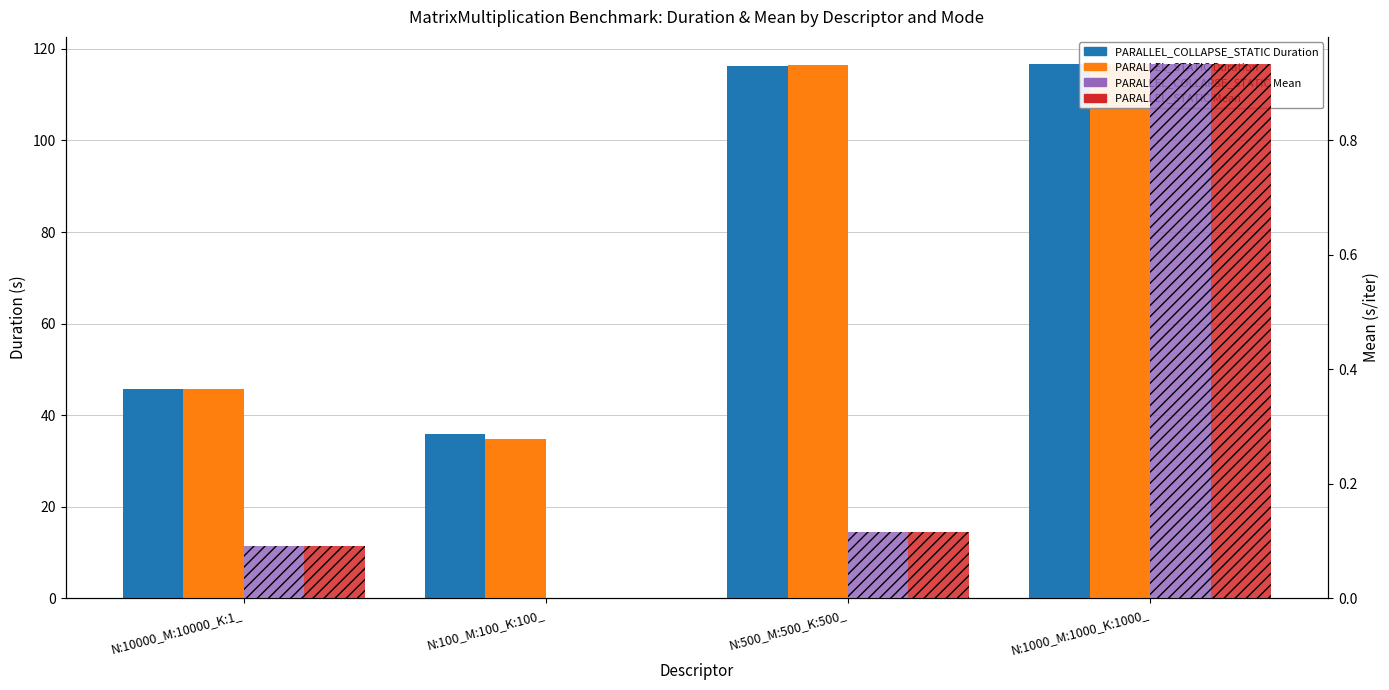

Is the value of PARALLEL_COLLAPSE_STATIC Mean at N:500_M:500_K:500_ greater than the value of PARALLEL_STATIC Mean at N:500_M:500_K:500_?

No